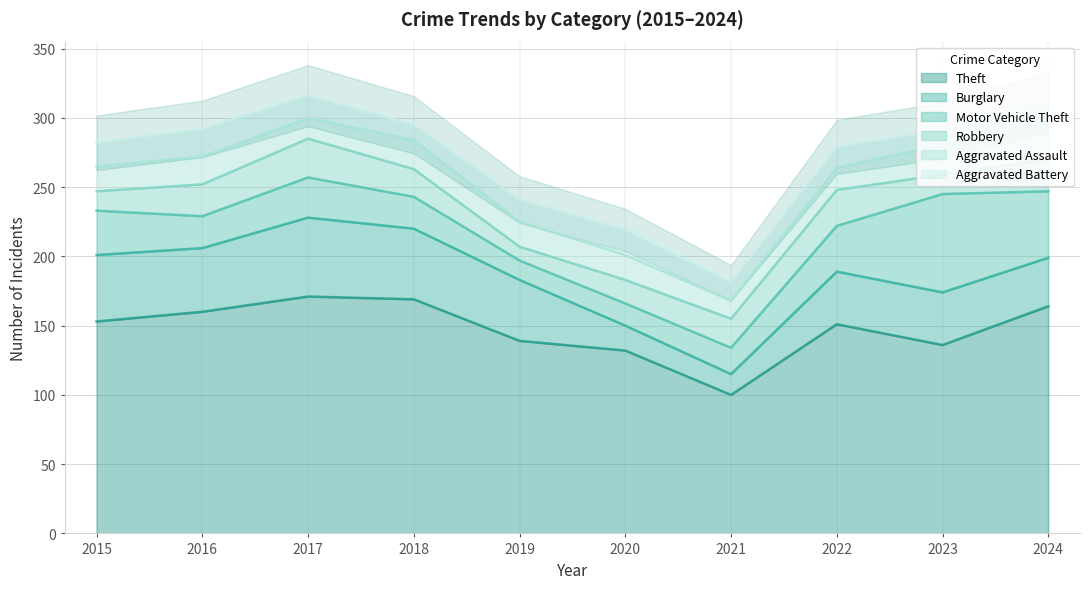

Where is the first local minimum for Theft?

2021